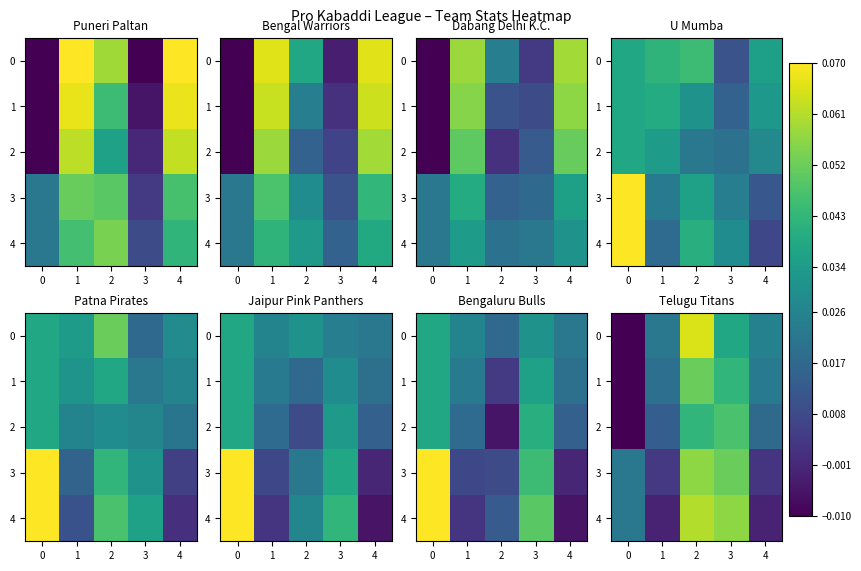

Is it true that 2 equals 0.1 at 3?

False